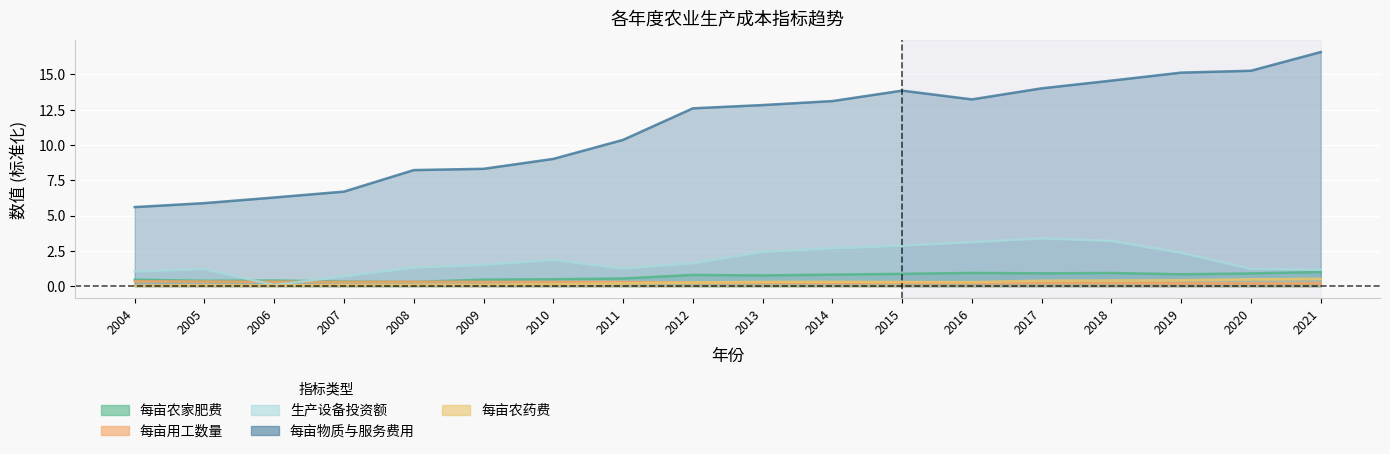

What is the difference between the highest and lowest values at 2004?

5.6